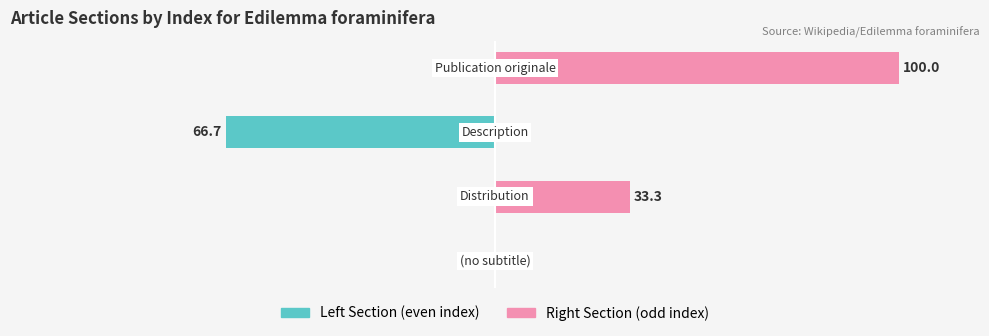

Is the value of Left Section (even index) at 1 greater than the value of Right Section (odd index) at 3?

No